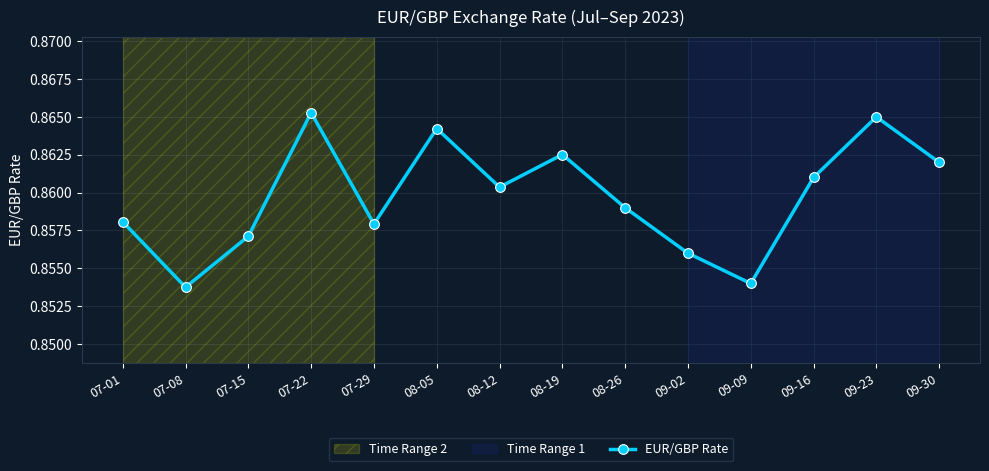

What is the label of the 12th point from the right?

07-15